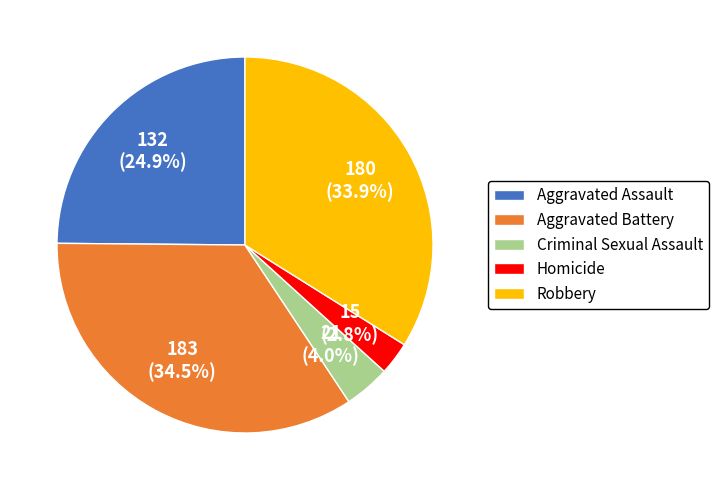

Count the number of slices in the pie.

5